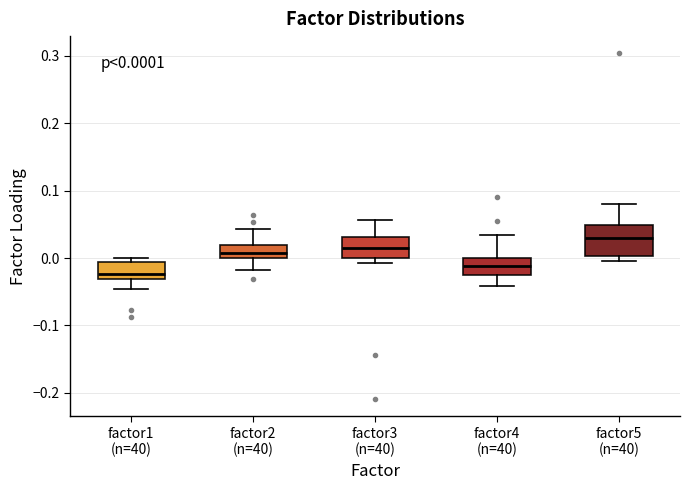

Which box's median line is the lowest?

factor1 (n=40)